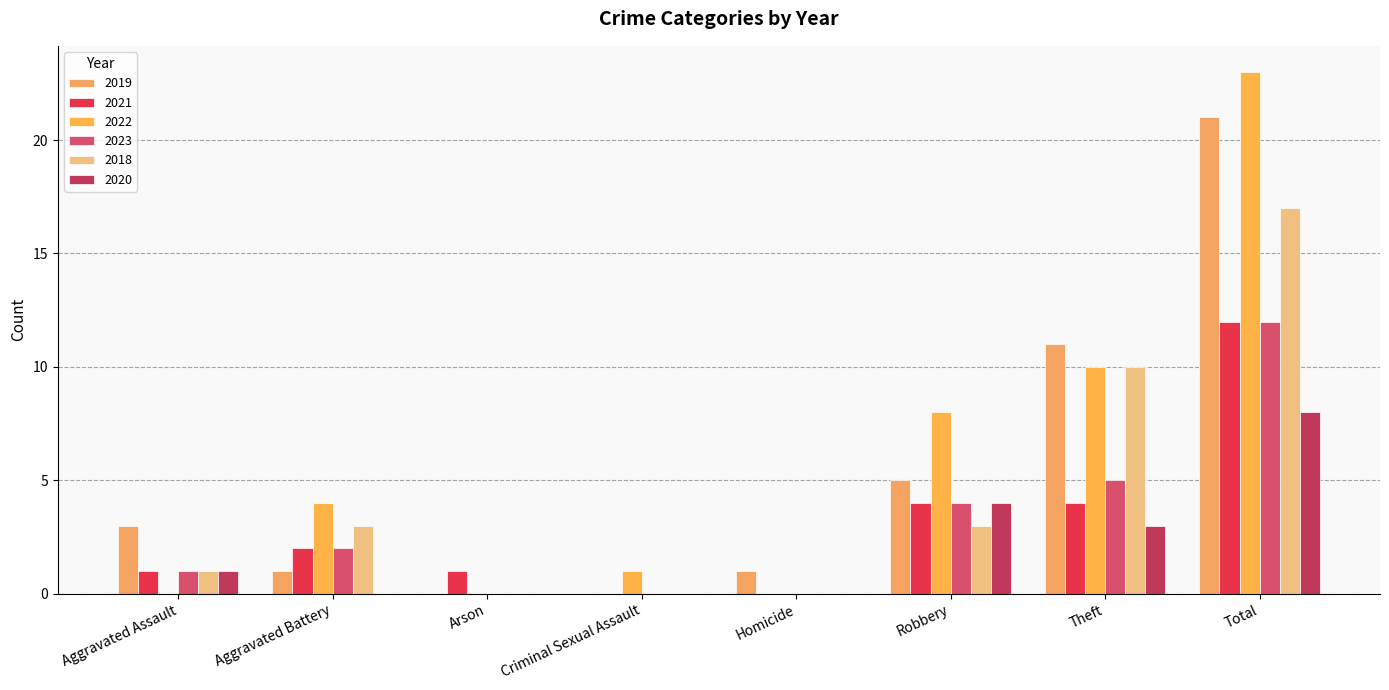

What is the value of the 2018 bar at the 7th from the left?

10